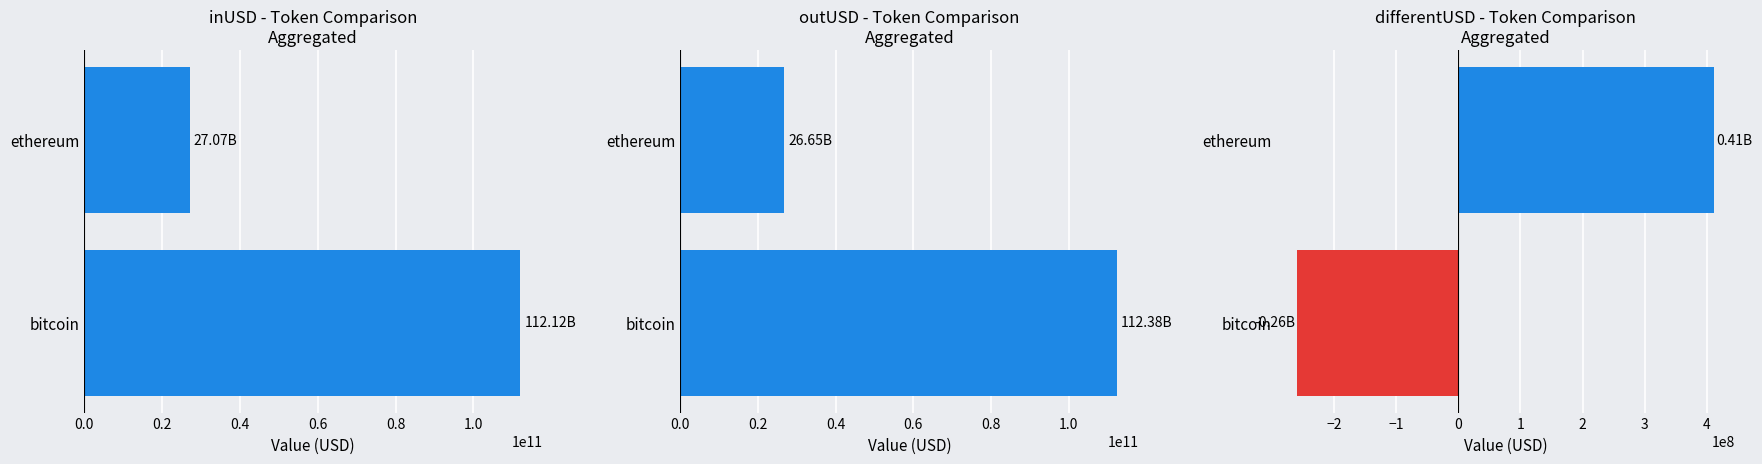

How many series are shown in this chart?

3